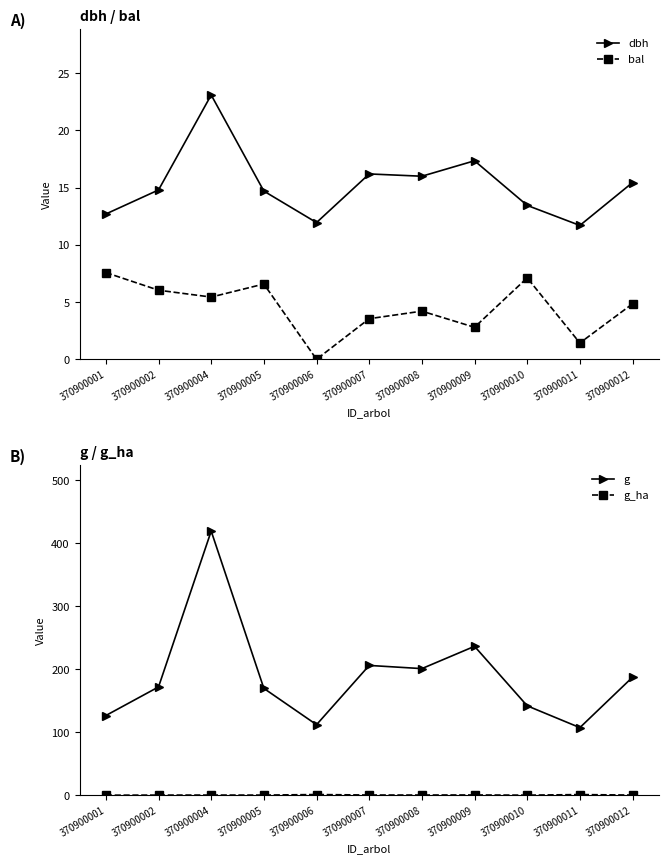

Reading right to left, what are all the values shown in this chart?

dbh: 15.4	11.7	13.4	17.4	16.0	16.2	11.9	14.7	23.1	14.8	12.7
bal: 4.8	1.4	7.1	2.8	4.2	3.5	0.0	6.6	5.4	6.0	7.6
g: 187.5	107.5	142.1	236.4	201.1	206.1	112.2	169.7	419.1	172.0	126.7
g_ha: 0.6	1.4	0.5	0.8	0.6	0.7	1.4	0.5	0.6	0.6	0.4